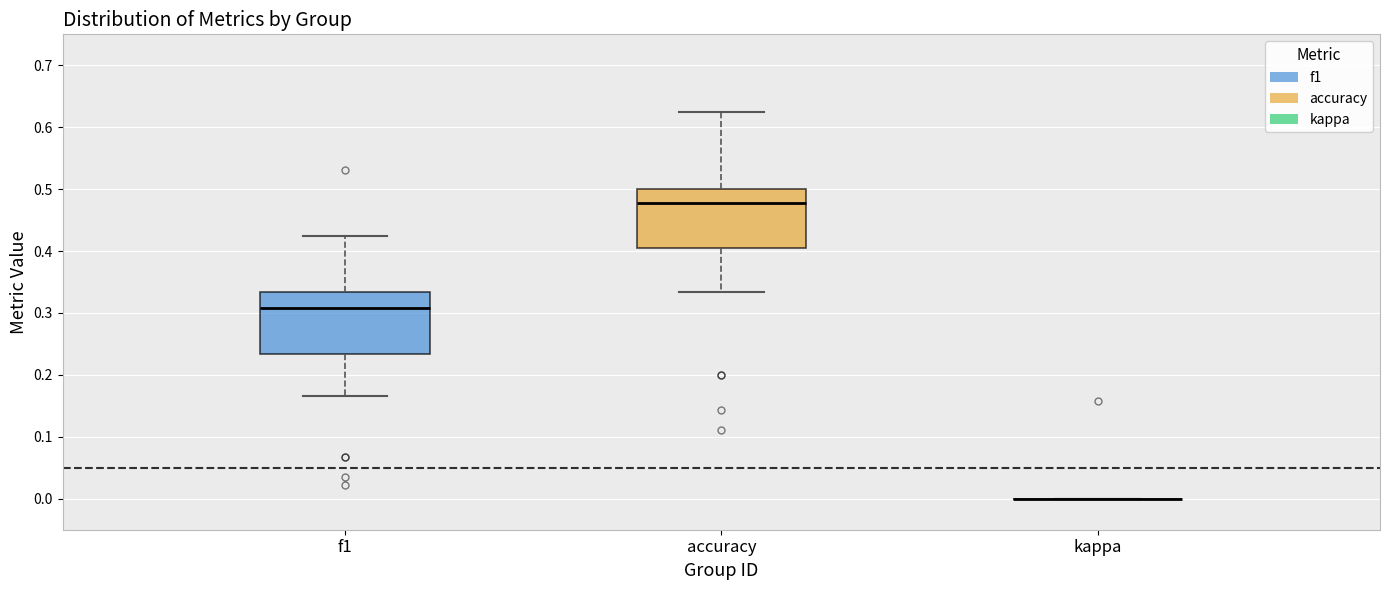

Reading left to right, transcribe this box plot: for each box, give where its median line is, the range the box spans, and where its two whiskers end, as read against the y-axis. The values are not printed on the chart, so give them approximately, as read against the axis.

f1: median 0.31, box 0.23 to 0.33, whiskers 0.17 to 0.42
accuracy: median 0.48, box 0.40 to 0.50, whiskers 0.33 to 0.63
kappa: box collapsed to a line at 0.00, whiskers 0.00 to 0.00